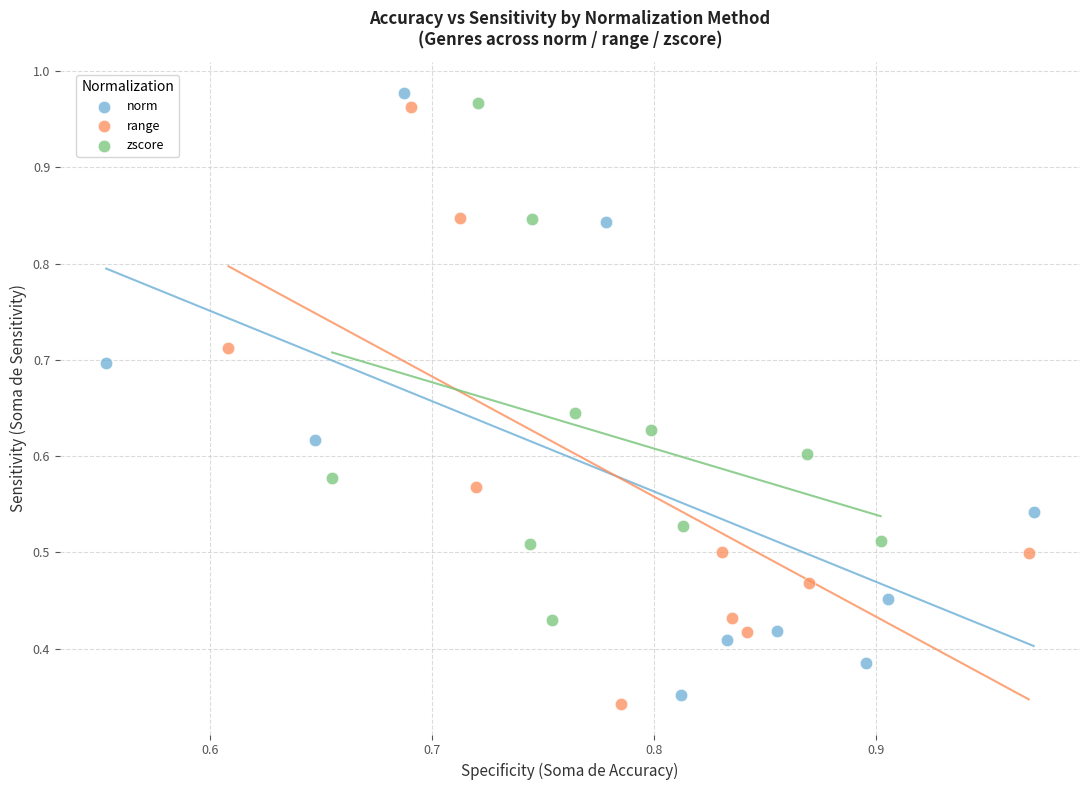

What are all the series names shown in the legend?

norm, range, zscore